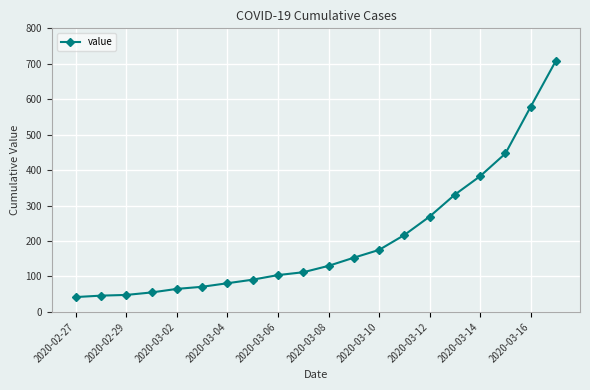

What is the greatest value displayed?

709